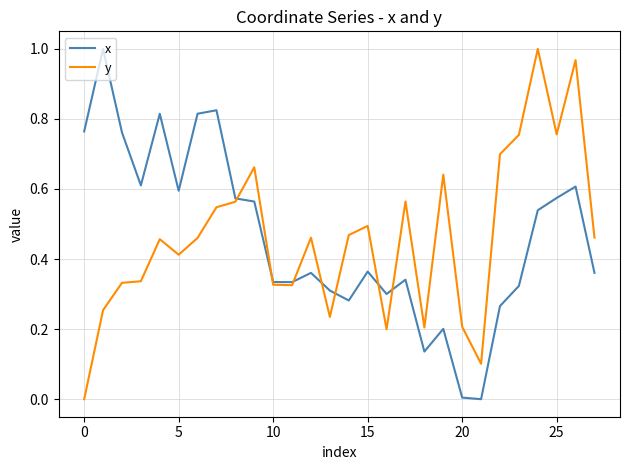

Which category has the lowest value in the x series?

21